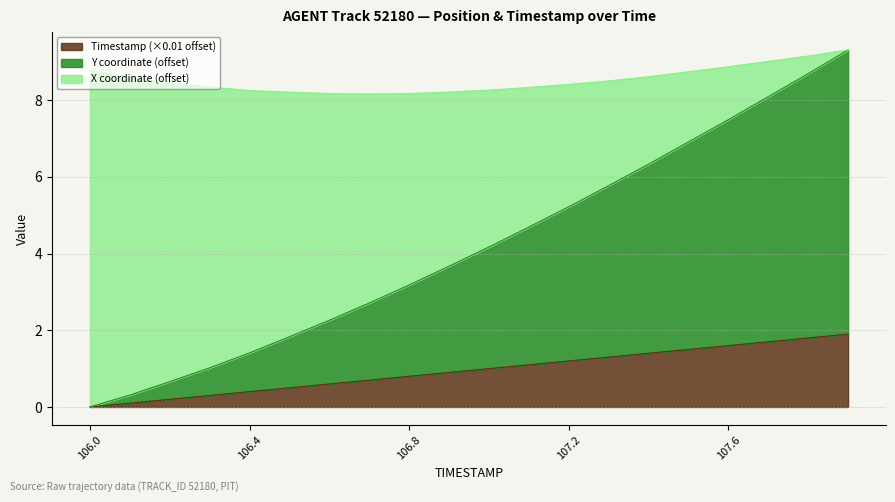

How many values in Y are above zero?

19